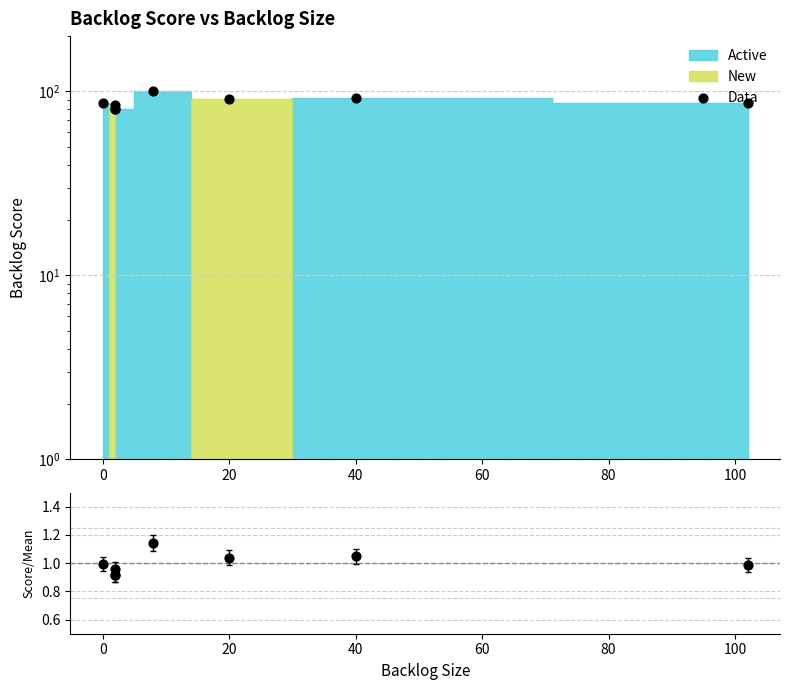

Which series reaches the minimum Y coordinate?

Score/Mean